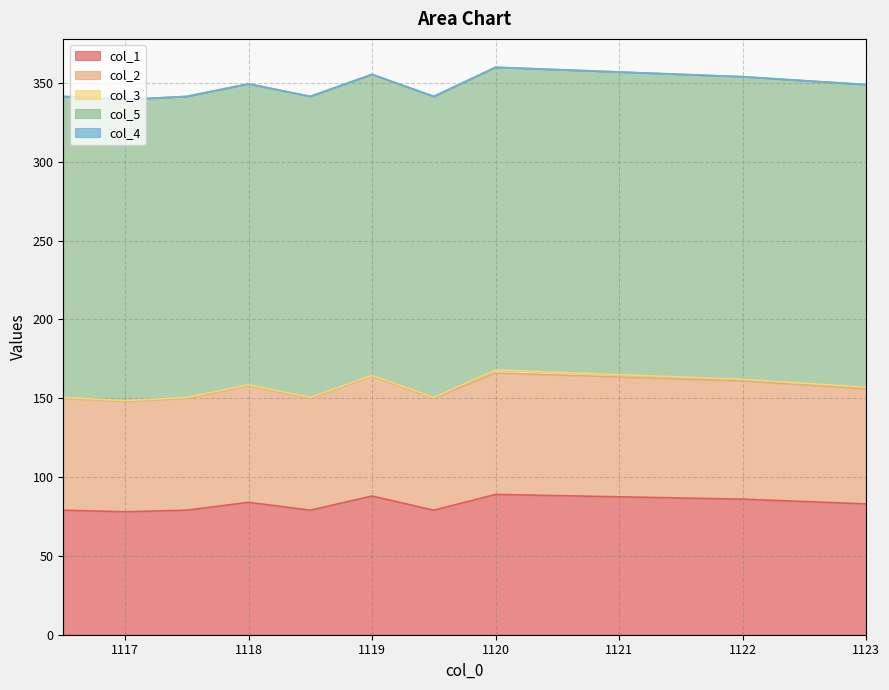

Is the value of col_5 at 1118.5 greater than the value of col_4 at 1119.0?

Yes